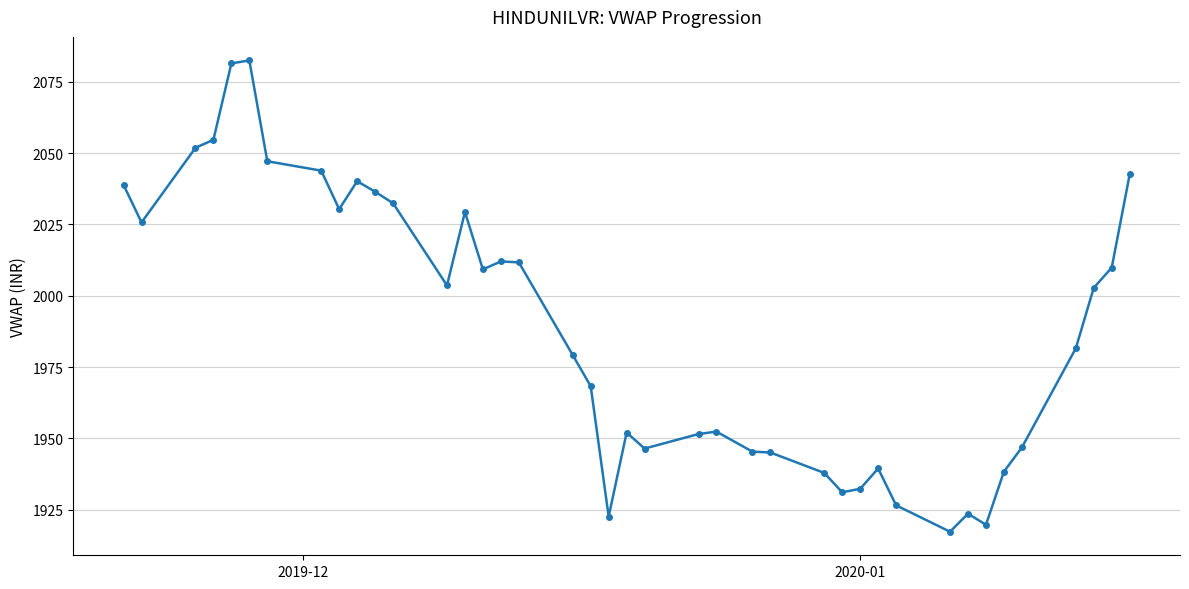

What is the sum of all values?

79544.6